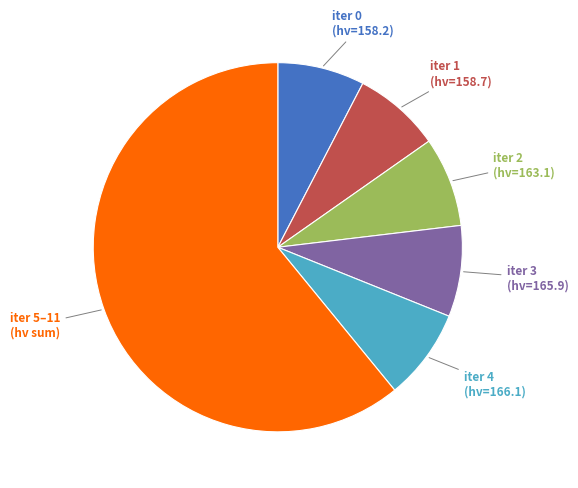

Is it true that iter 3 (hv=165.9) is 8% of the pie?

True